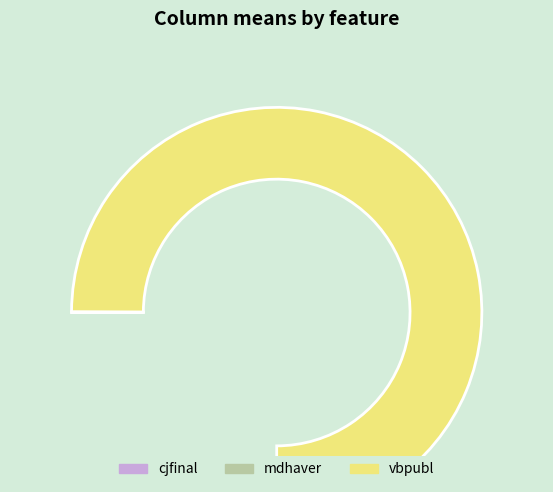

True or false: cjfinal accounts for 1% of the total.

False